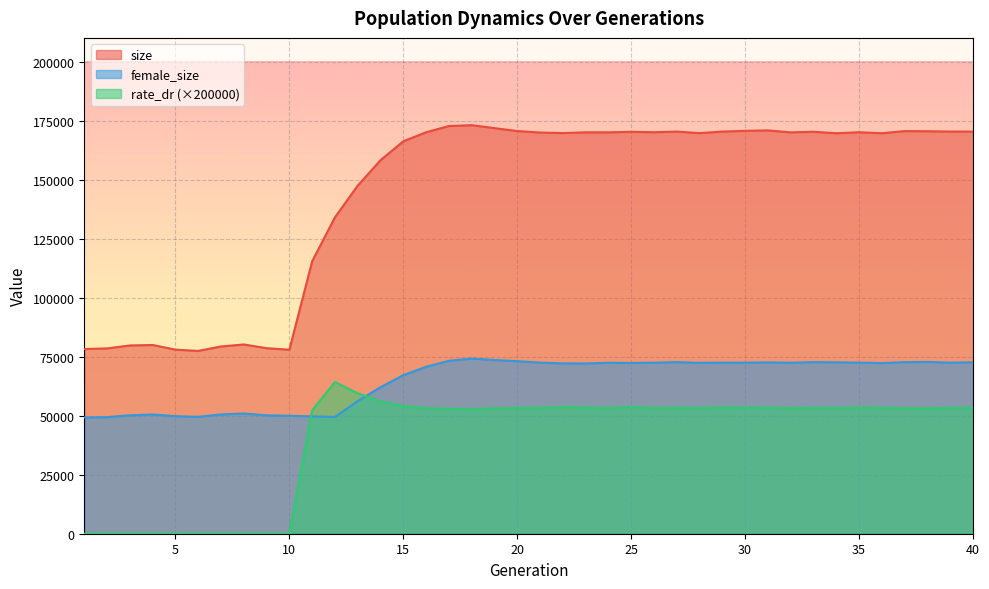

True or false: female_size has more than 2 points higher than both neighbors.

True